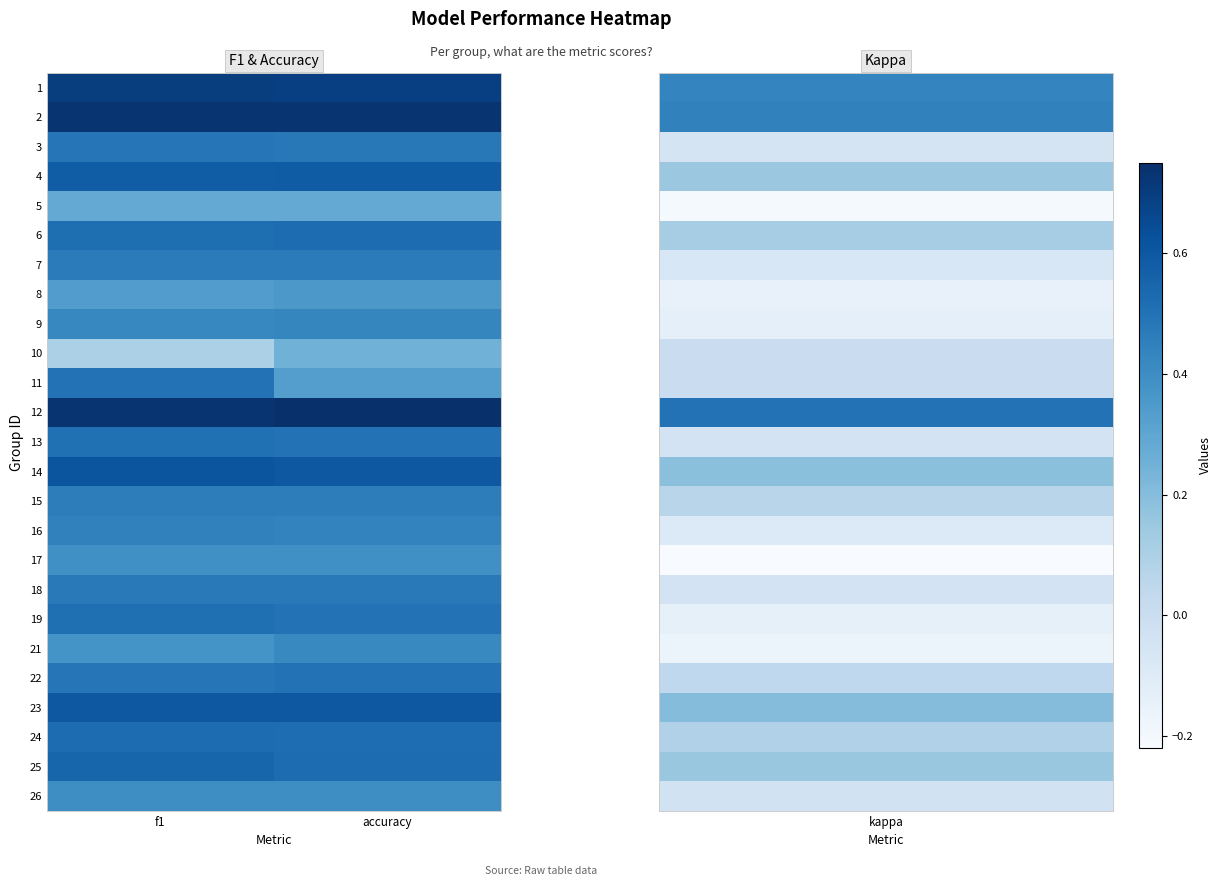

At how many categories does at least one series exceed 0?

2